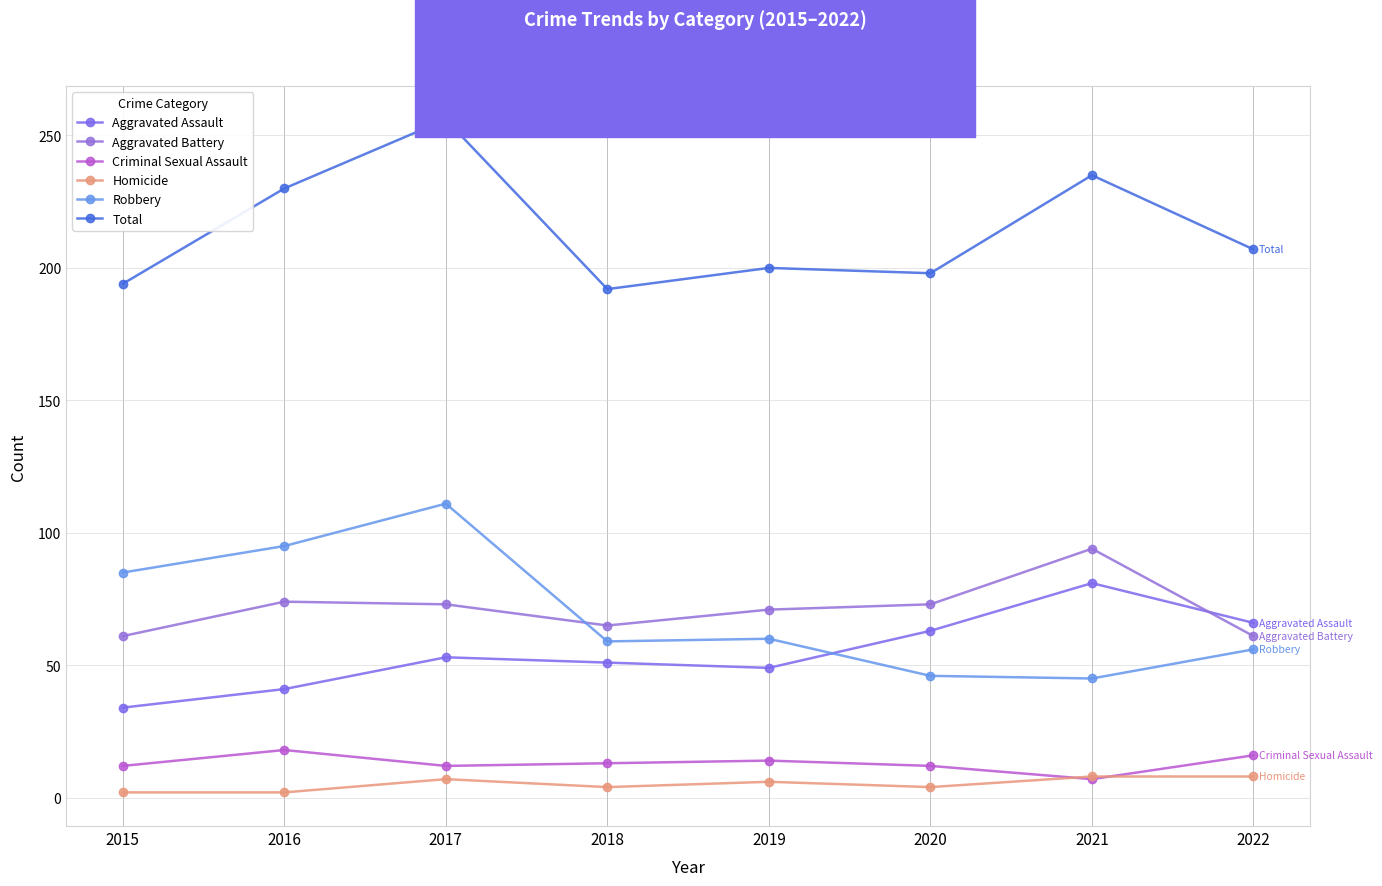

How many lines are shown in the chart?

6